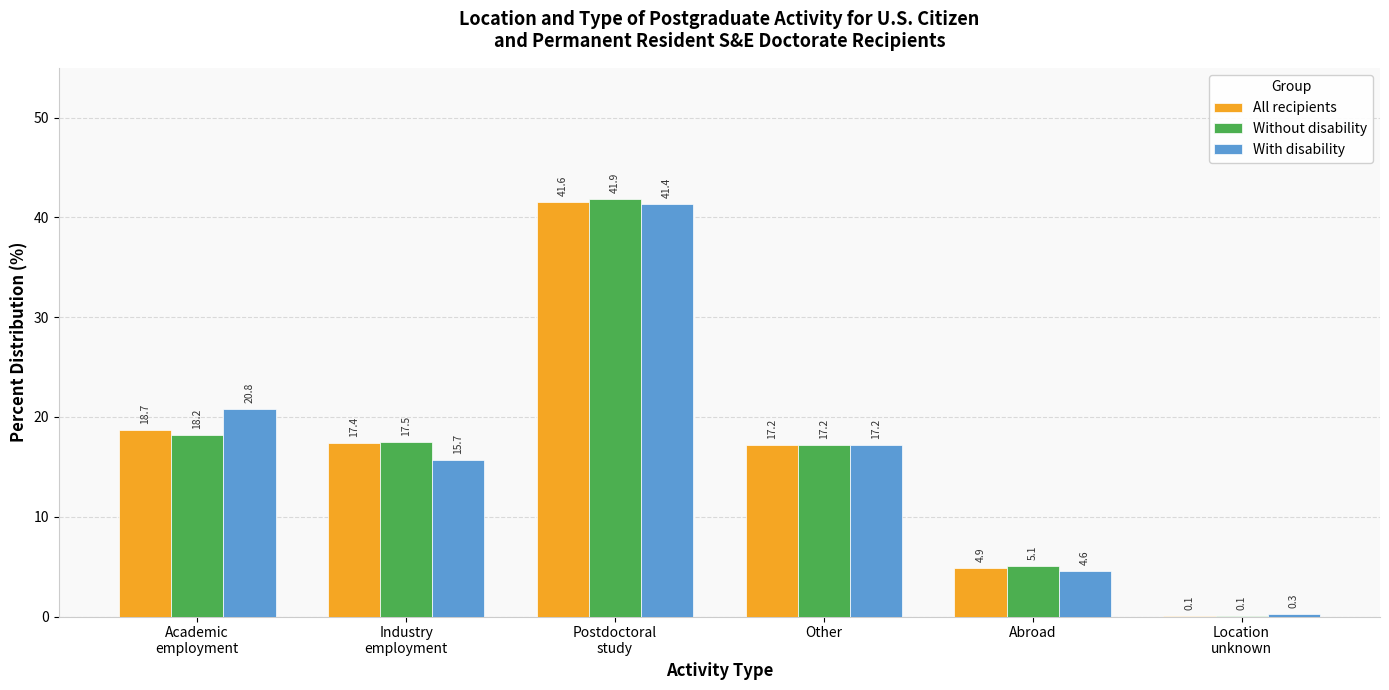

At which category is the sum across all series the highest?

Postdoctoral
study